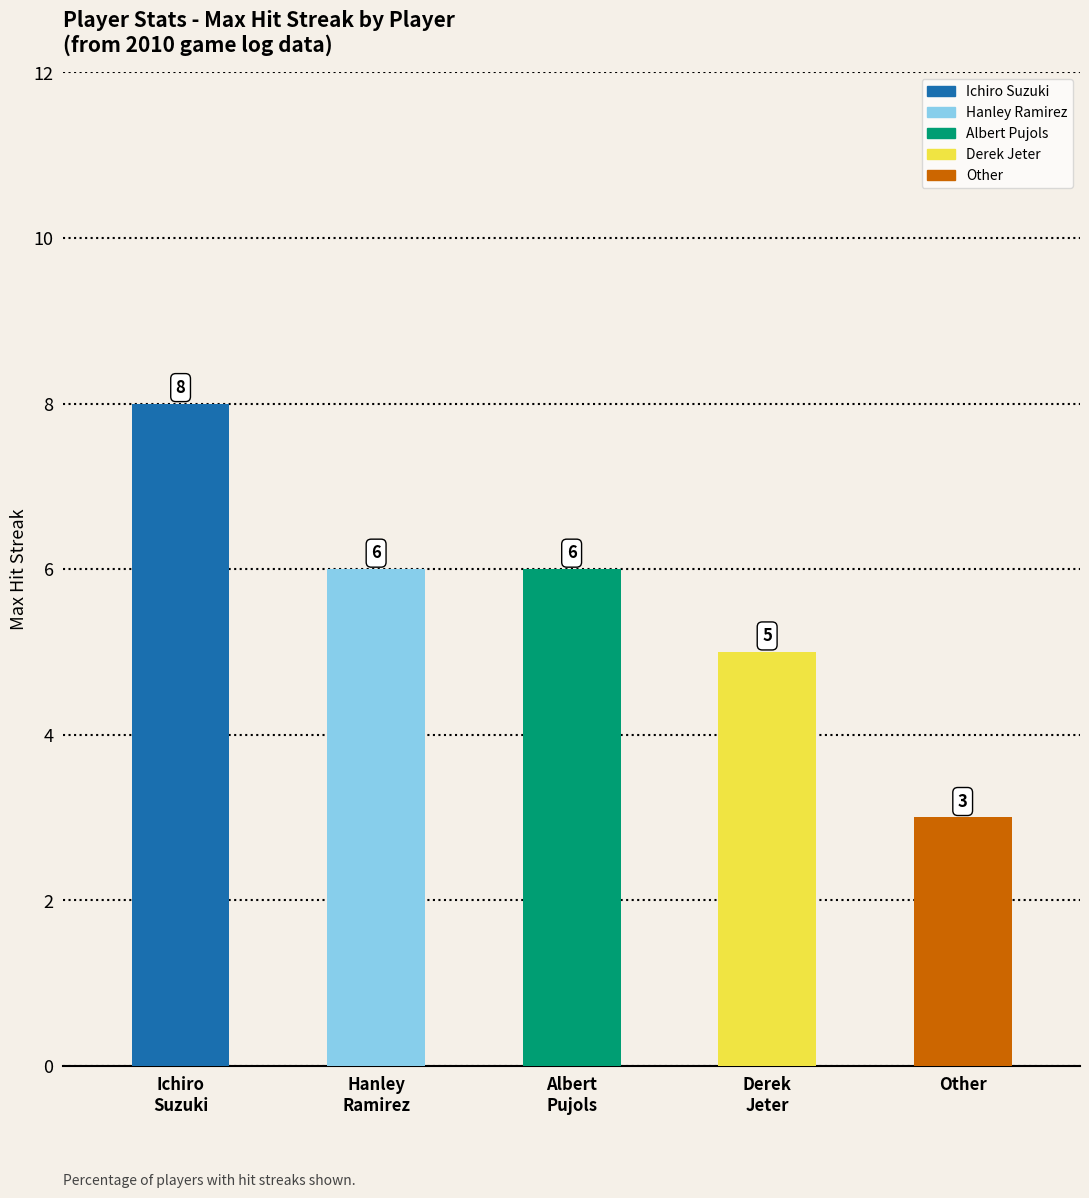

Which label corresponds to the largest value in the chart?

Ichiro
Suzuki